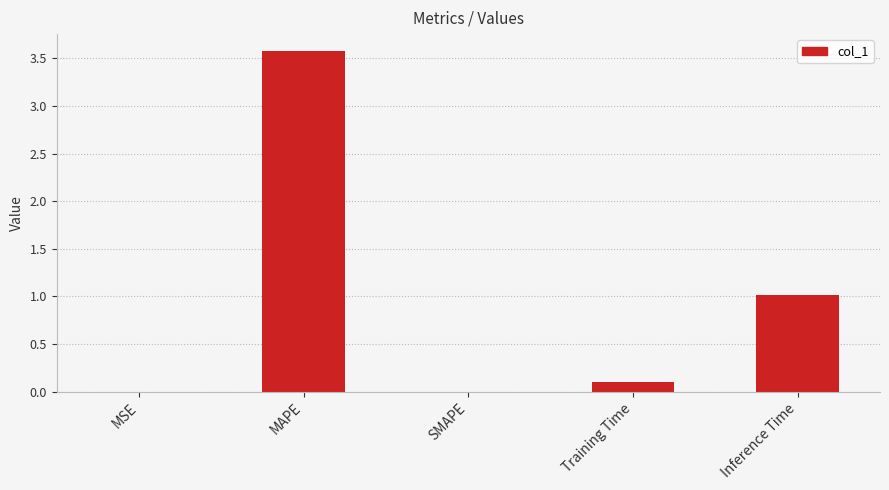

Between MSE and Inference Time, which is larger?

Inference Time